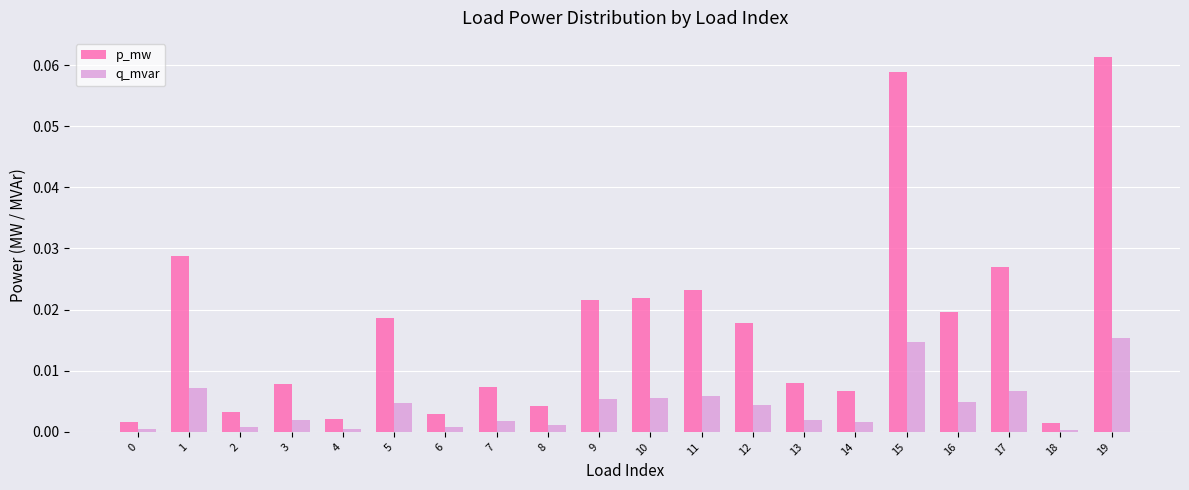

At which category does the chart reach its peak across all series?

19